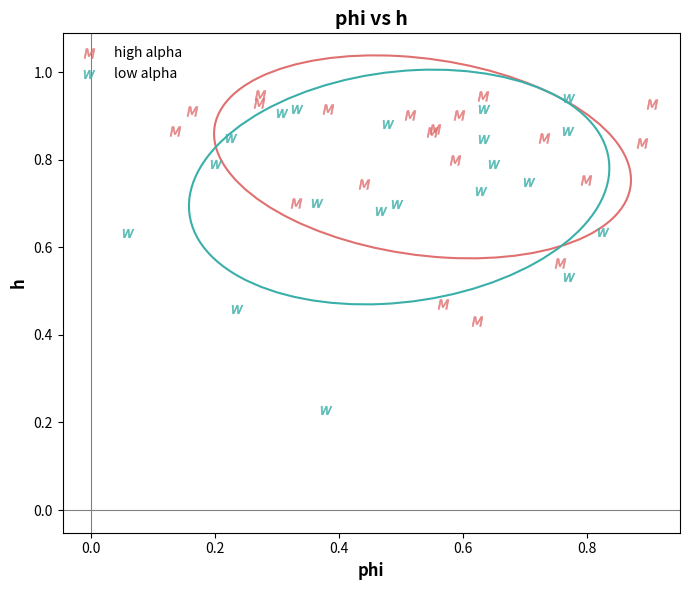

Which series has the widest spread of Y values?

low alpha